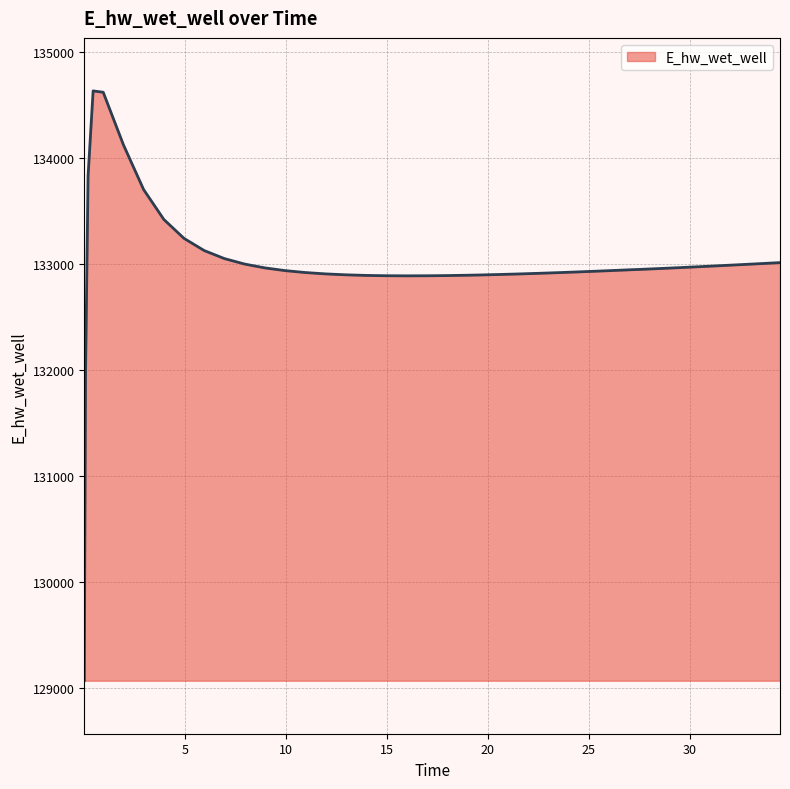

What is the maximum value shown in the chart?

134635.6